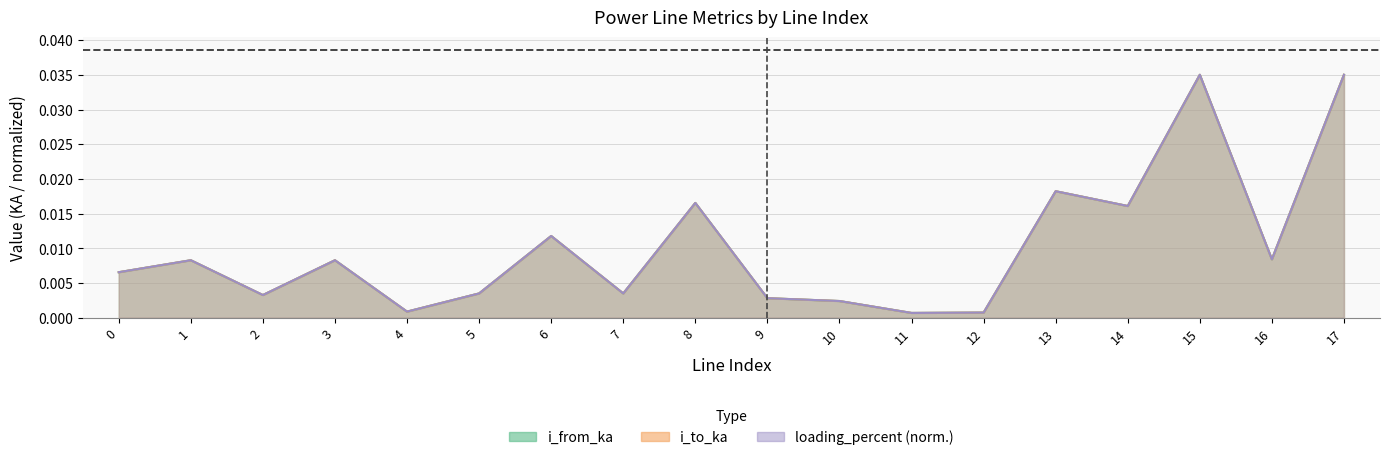

Is it true that i_from_ka equals 0.0 at 7?

True